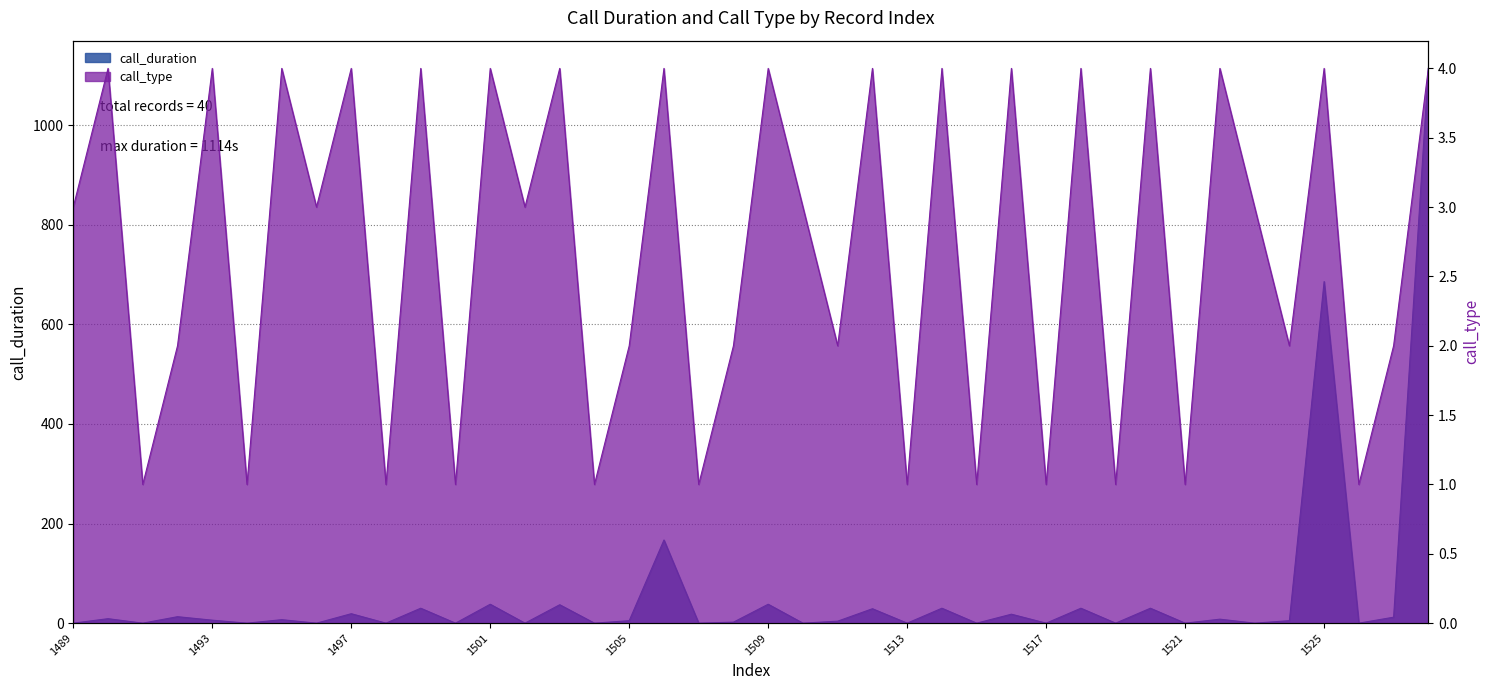

At which label does call_duration reach its minimum?

1489